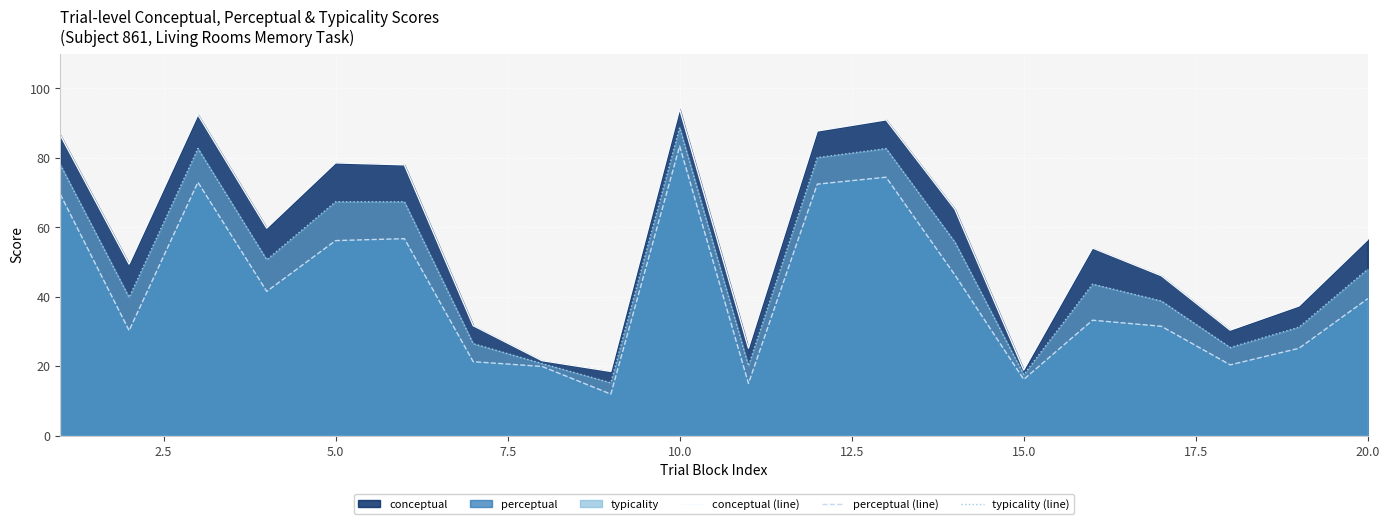

What is the difference between the maximum and minimum values in the conceptual (line) series?

75.6